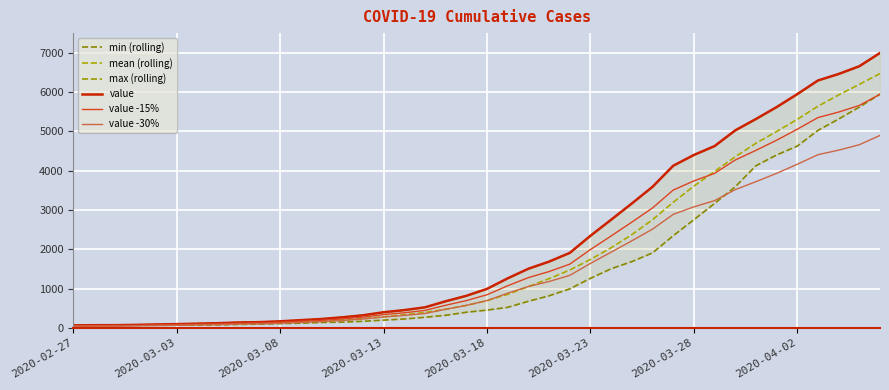

How many lines are shown in the chart?

6